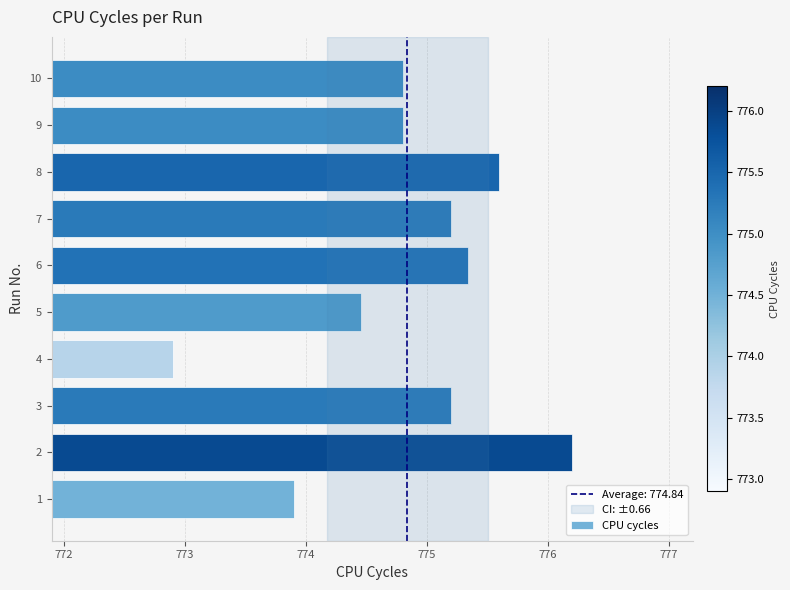

True or false: the data shows 1039.2 at 10.

False